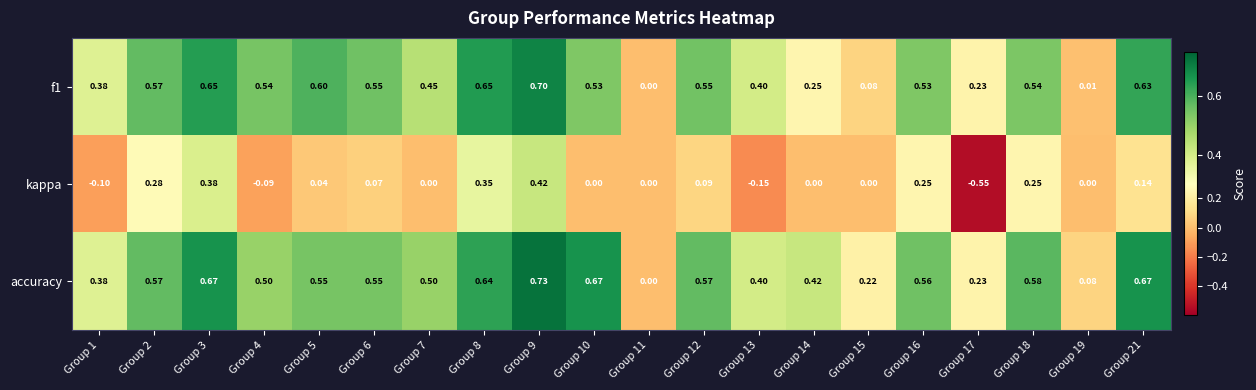

Is the value of kappa at Group 5 greater than the value of accuracy at Group 15?

No